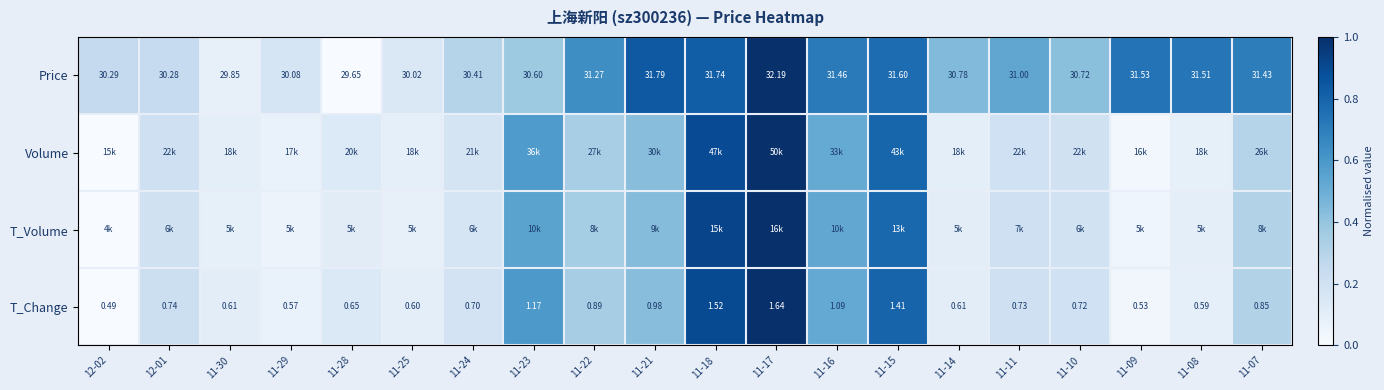

How many positive values does the T_Change series have?

19